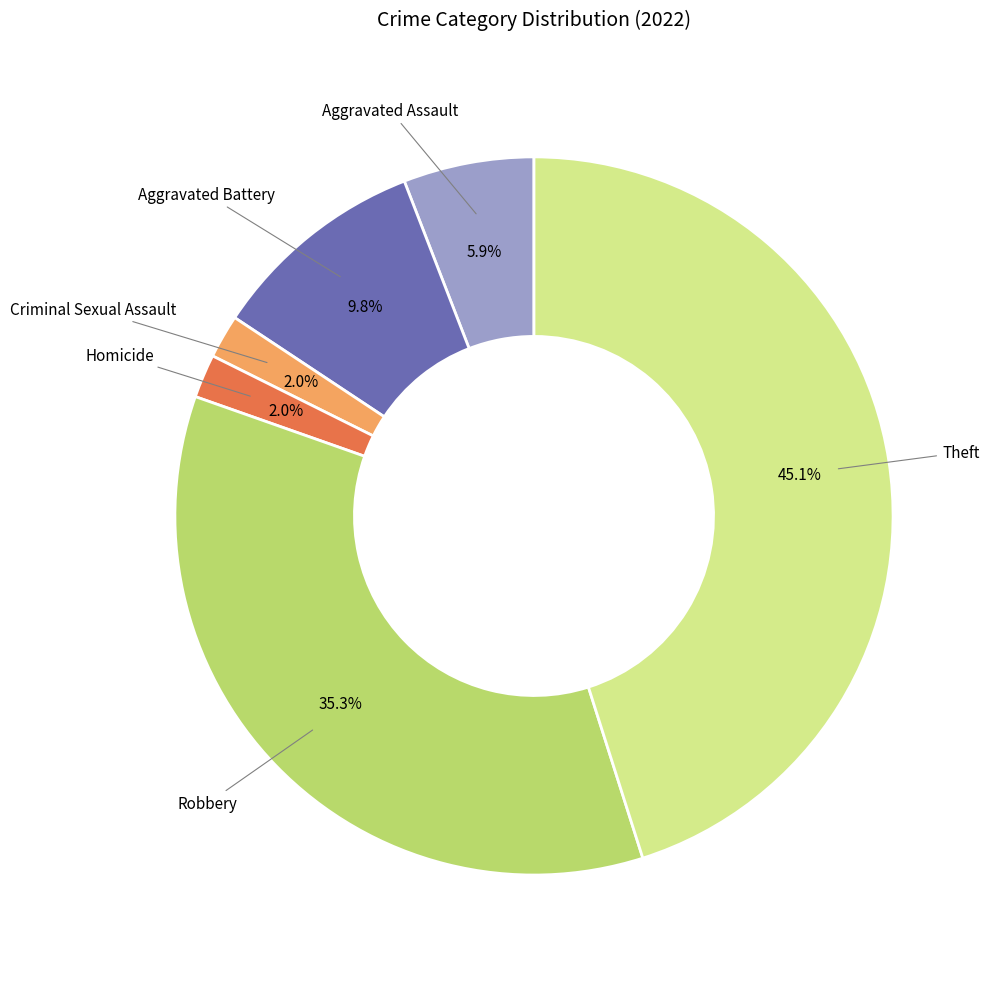

Is it true that Aggravated Battery is 10% of the pie?

True